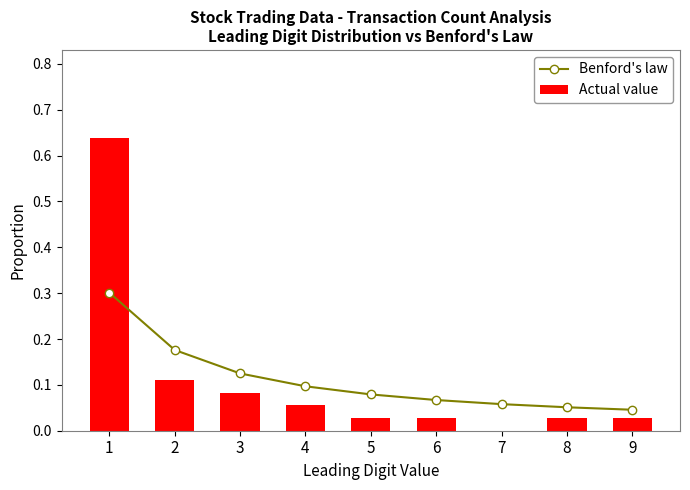

What are all the series names shown in the legend?

Benford's law, Actual value